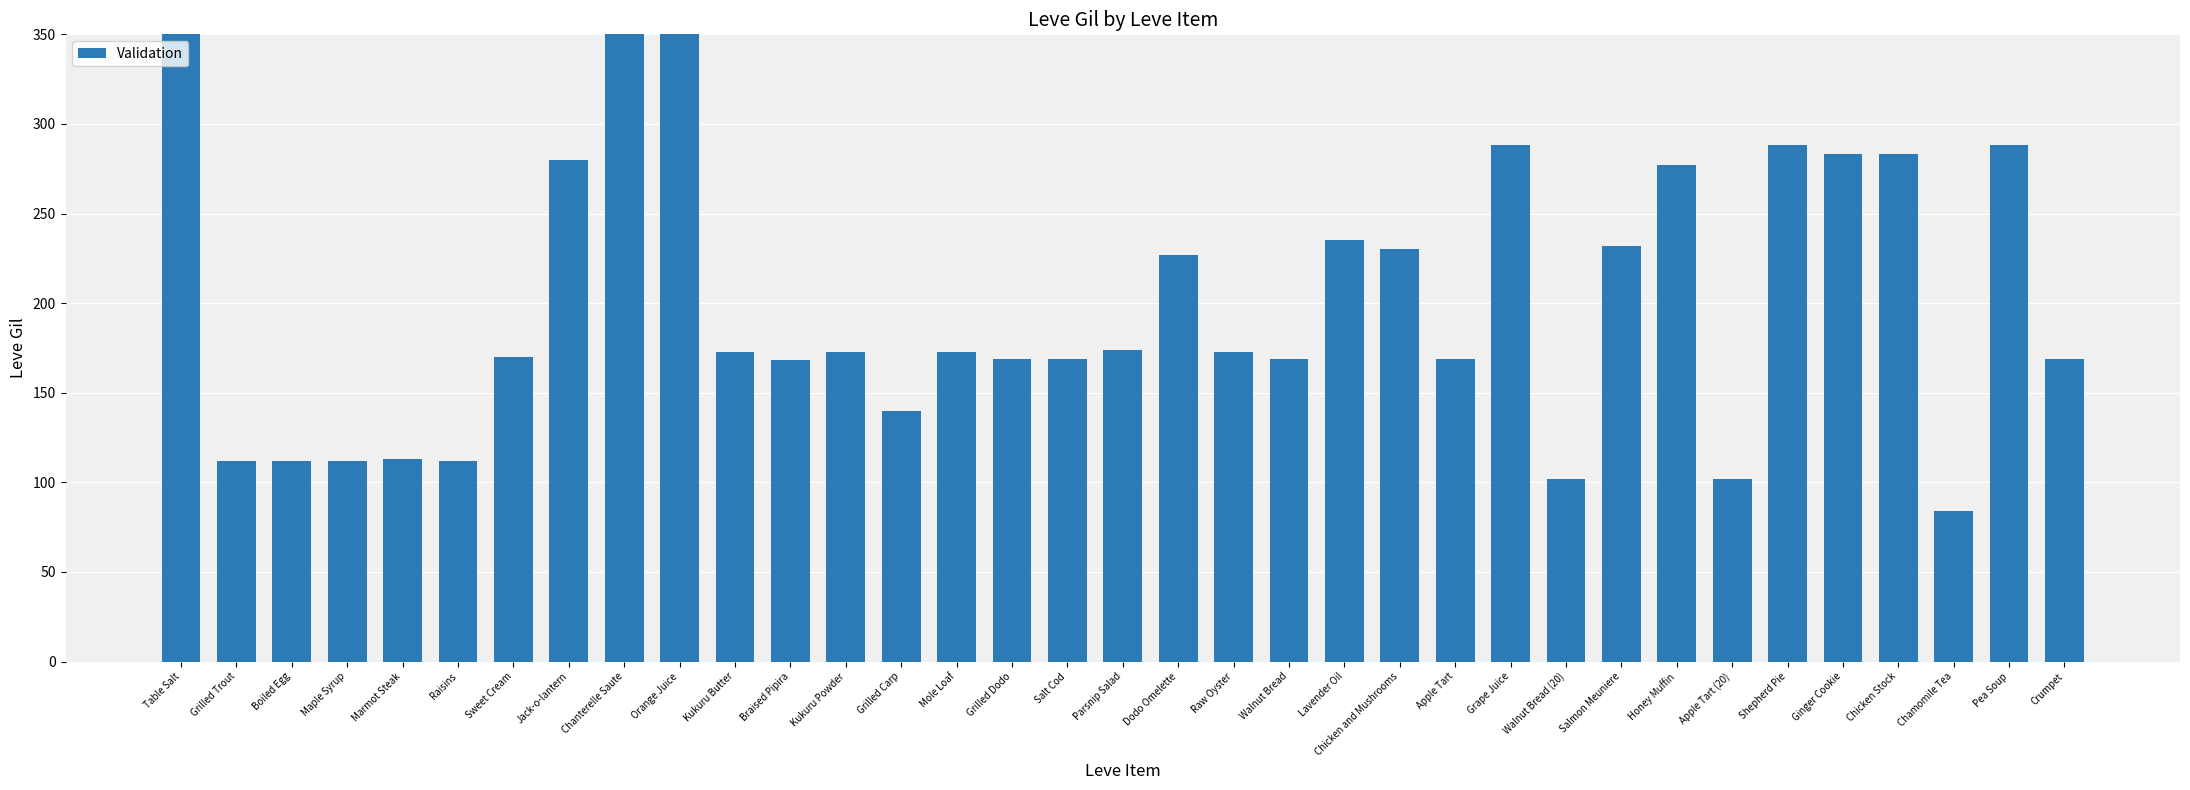

Reading left to right, what are all the values shown in this chart?

420	112	112	112	113	112	170	280	810	790	173	168	173	140	173	169	169	174	227	173	169	235	230	169	288	102	232	277	102	288	283	283	84	288	169